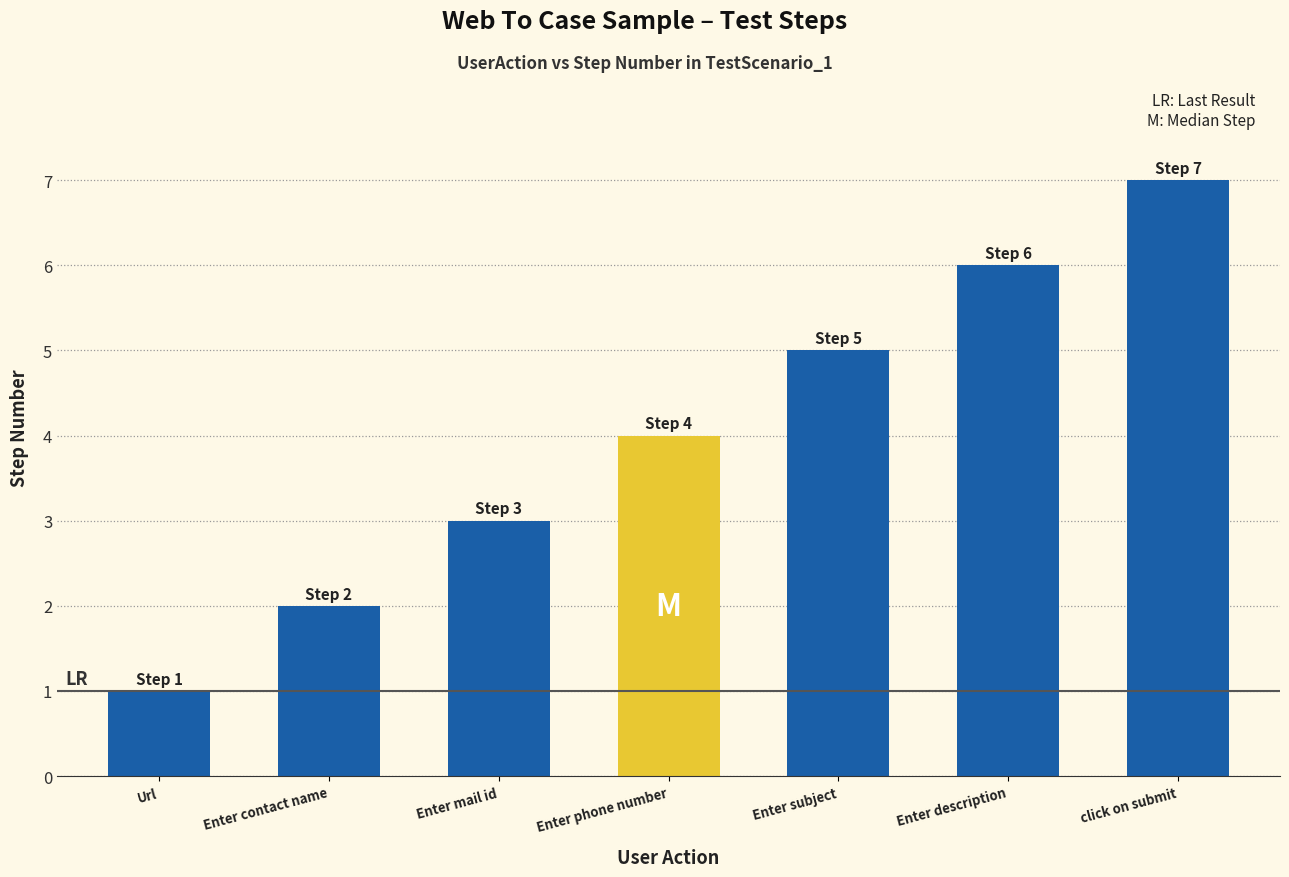

How many bars are there in total?

7